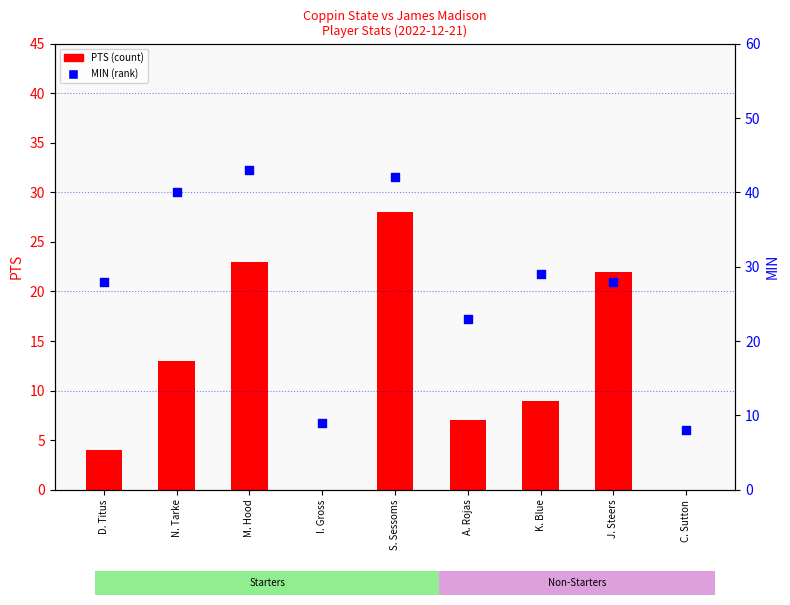

Which series has the largest total across all categories?

MIN